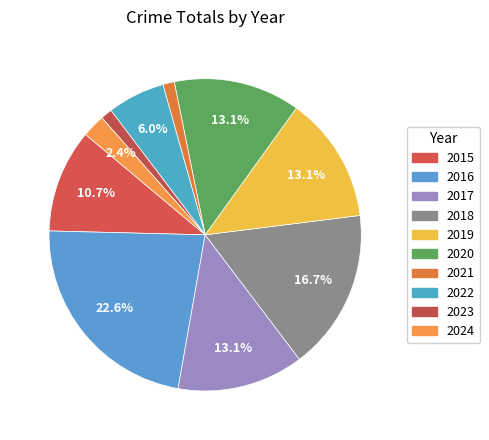

Combined, do 2021 and 2023 account for over 50%?

No